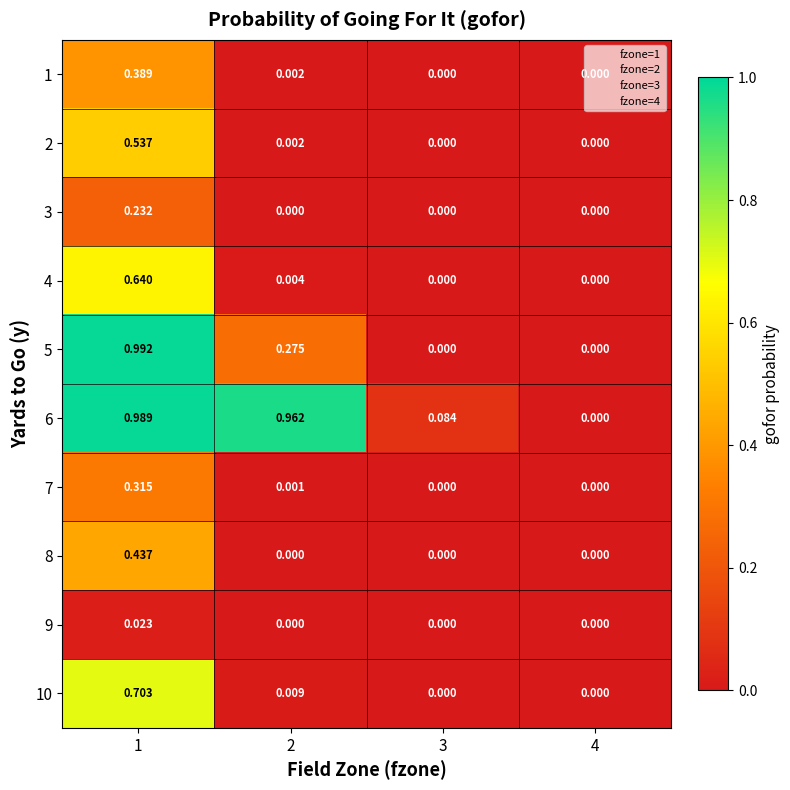

List the series in order of their peak value, lowest first.

9, 3, 7, 1, 8, 2, 4, 10, 6, 5